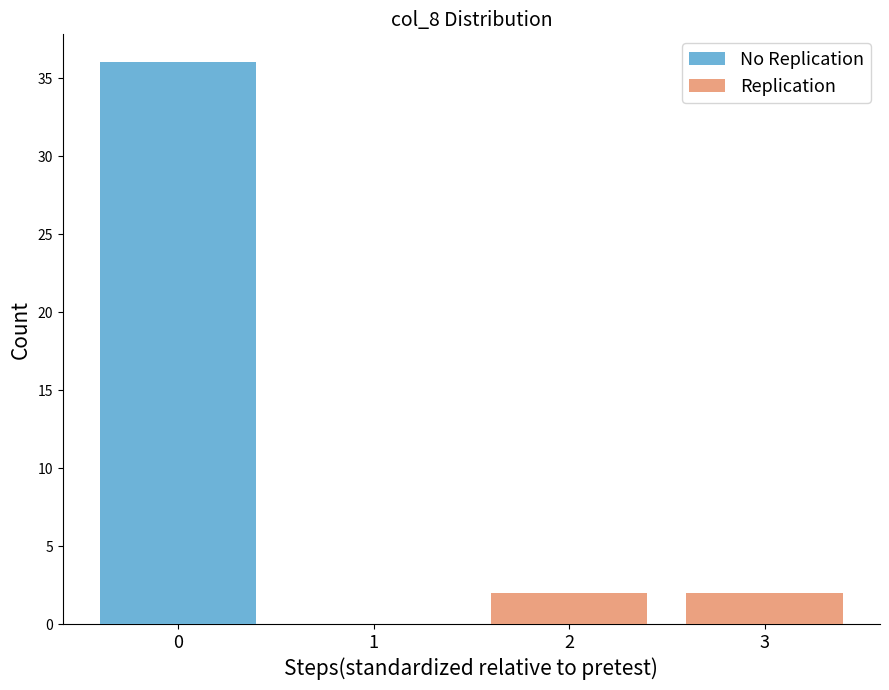

Does the chart contain stacked bars?

No